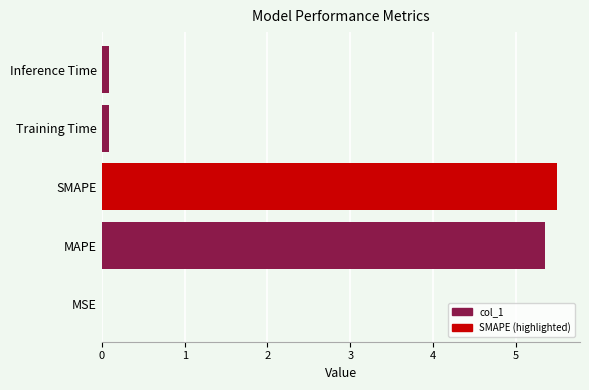

What is the ratio of the value at SMAPE to the value at MAPE?

1.0